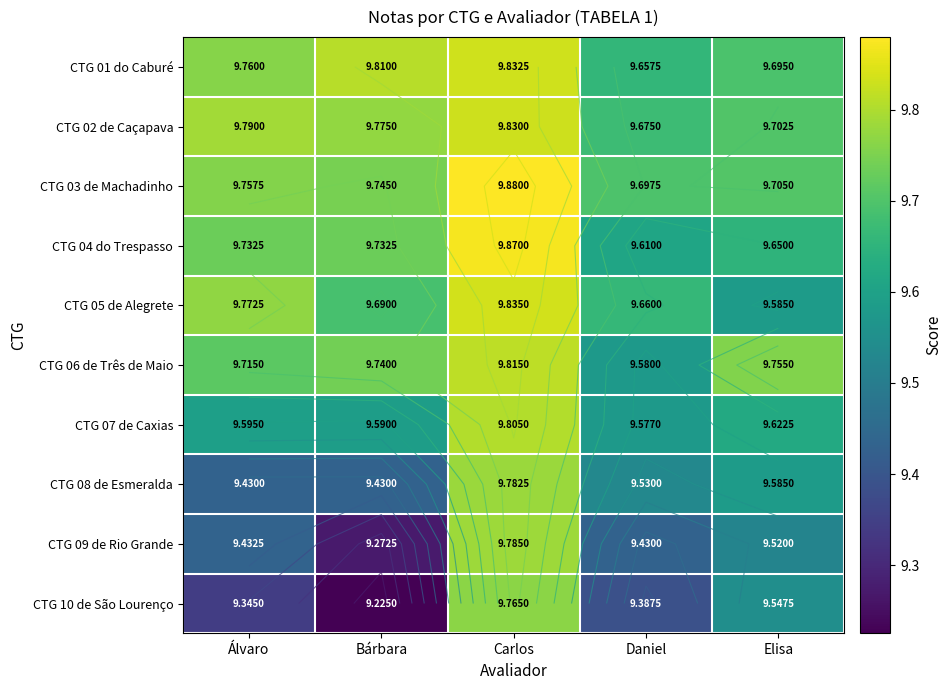

At which label is CTG 02 de Caçapava closest to 9?

Daniel